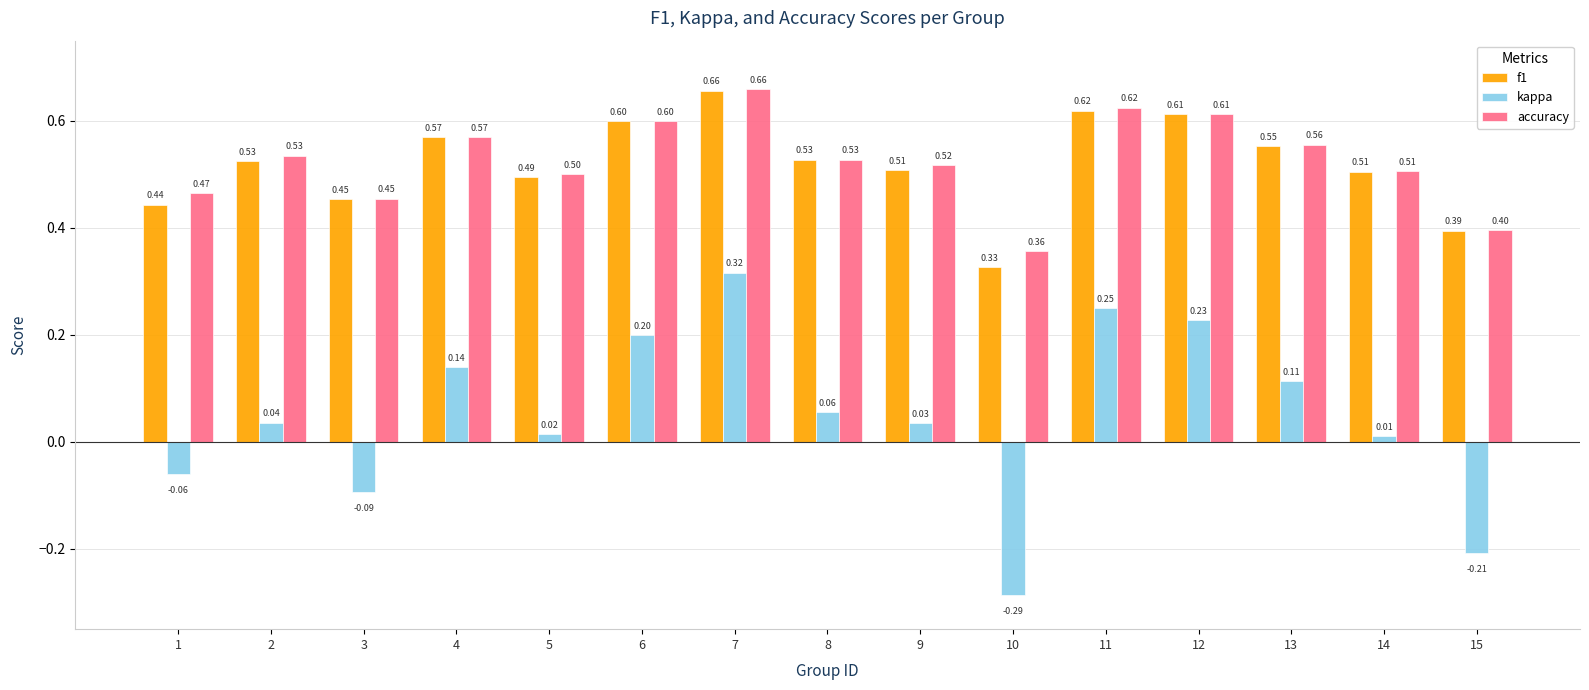

At how many categories does at least one series exceed 0?

15